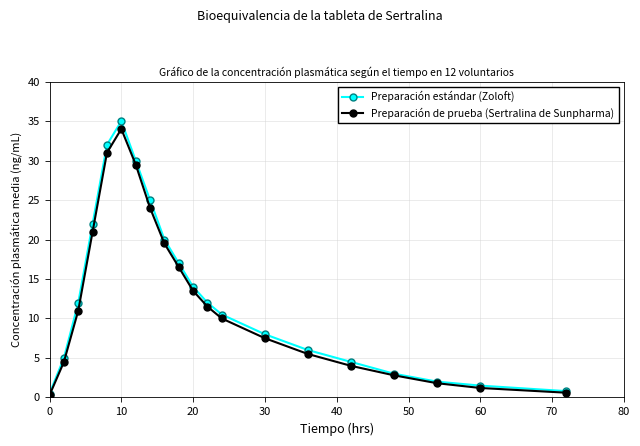

What is the maximum value for Preparación de prueba (Sertralina de Sunpharma)?

34.0